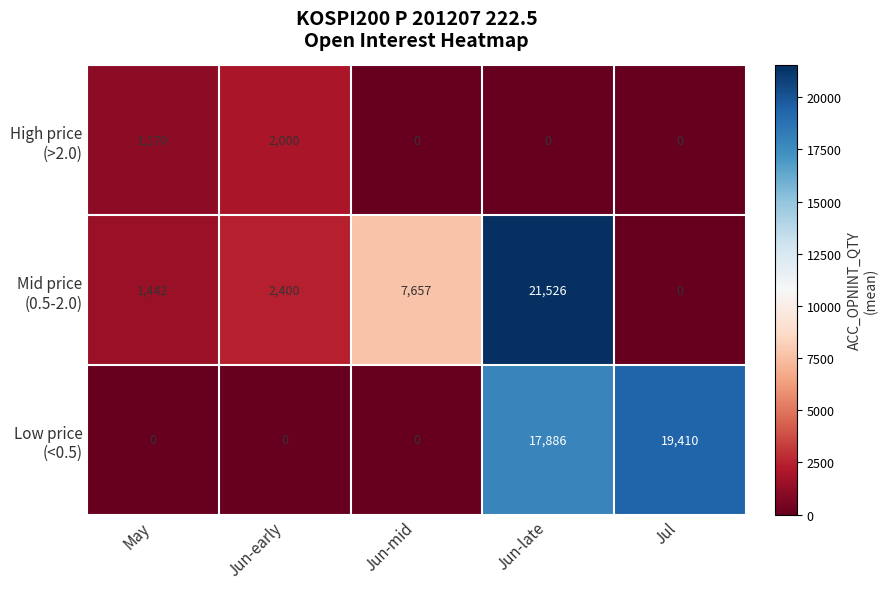

What is the spread (max minus min) of values at Jun-mid?

7657